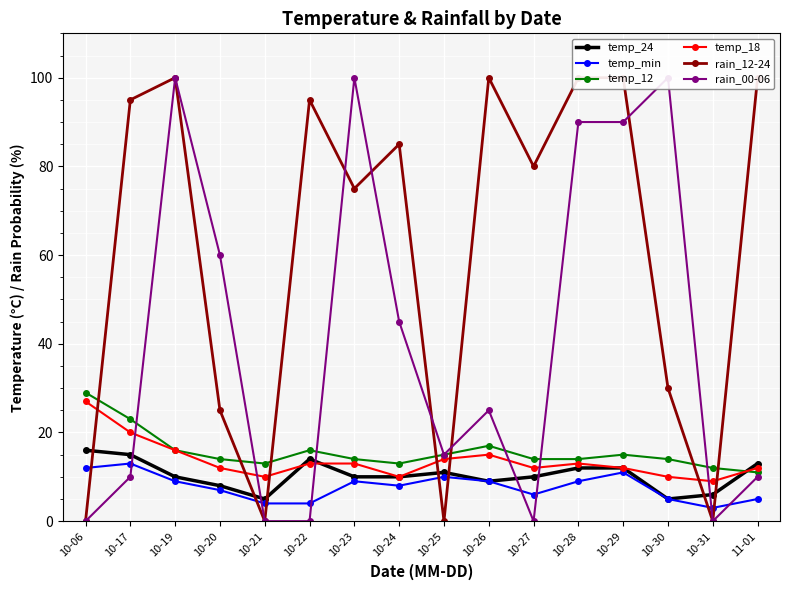

What is the total value across all series at 10-06?

84